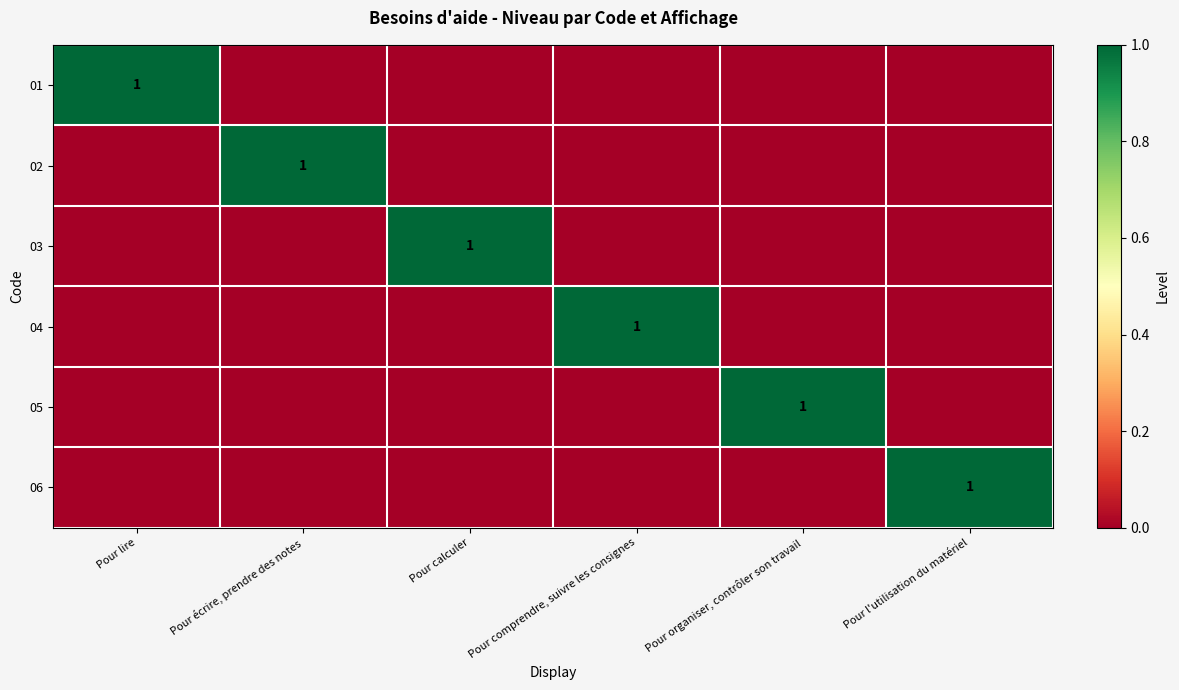

How many values in 04 are above zero?

1